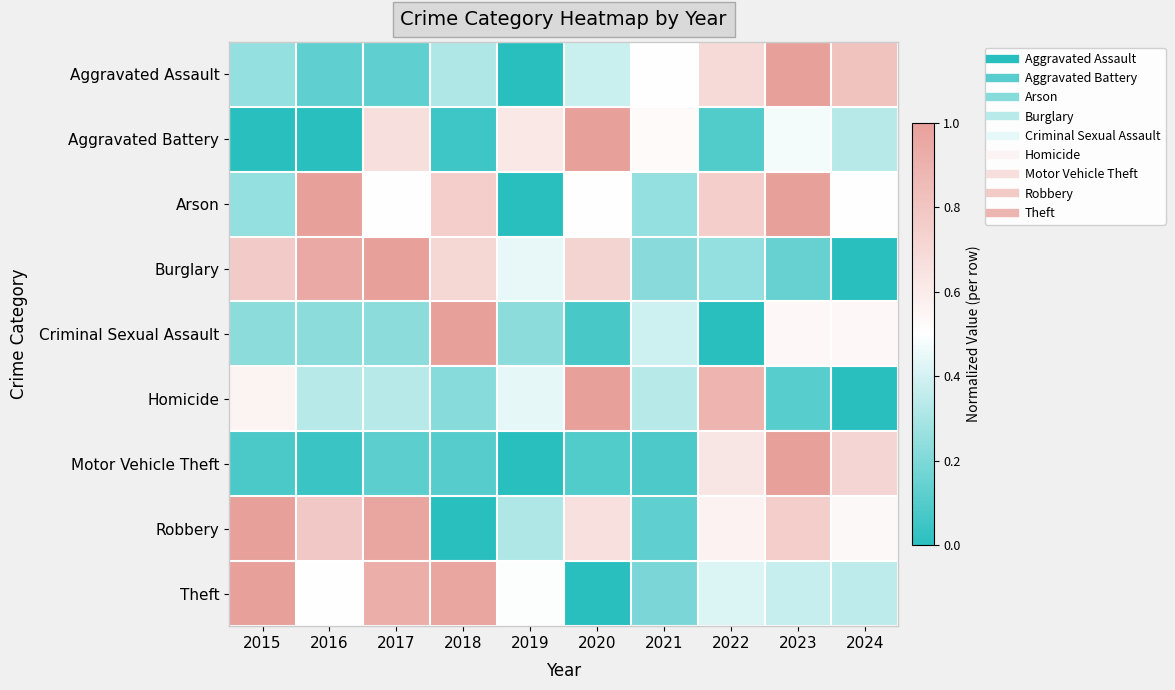

Reading left to right, list all the values displayed in this chart.

Aggravated Assault: 2015=0.2	2016=0.1	2017=0.1	2018=0.3	2019=0.0	2020=0.4	2021=0.5	2022=0.7	2023=1.0	2024=0.8
Aggravated Battery: 2015=0.0	2016=0.0	2017=0.7	2018=0.0	2019=0.6	2020=1.0	2021=0.5	2022=0.1	2023=0.5	2024=0.3
Arson: 2015=0.2	2016=1.0	2017=0.5	2018=0.8	2019=0.0	2020=0.5	2021=0.2	2022=0.8	2023=1.0	2024=0.5
Burglary: 2015=0.8	2016=0.9	2017=1.0	2018=0.7	2019=0.4	2020=0.7	2021=0.2	2022=0.2	2023=0.1	2024=0.0
Criminal Sexual Assault: 2015=0.2	2016=0.2	2017=0.2	2018=1.0	2019=0.2	2020=0.1	2021=0.4	2022=0.0	2023=0.5	2024=0.5
Homicide: 2015=0.6	2016=0.3	2017=0.3	2018=0.2	2019=0.4	2020=1.0	2021=0.3	2022=0.9	2023=0.1	2024=0.0
Motor Vehicle Theft: 2015=0.1	2016=0.0	2017=0.1	2018=0.1	2019=0.0	2020=0.1	2021=0.1	2022=0.6	2023=1.0	2024=0.7
Robbery: 2015=1.0	2016=0.8	2017=1.0	2018=0.0	2019=0.3	2020=0.7	2021=0.1	2022=0.6	2023=0.8	2024=0.5
Theft: 2015=1.0	2016=0.5	2017=0.9	2018=1.0	2019=0.5	2020=0.0	2021=0.2	2022=0.4	2023=0.4	2024=0.3